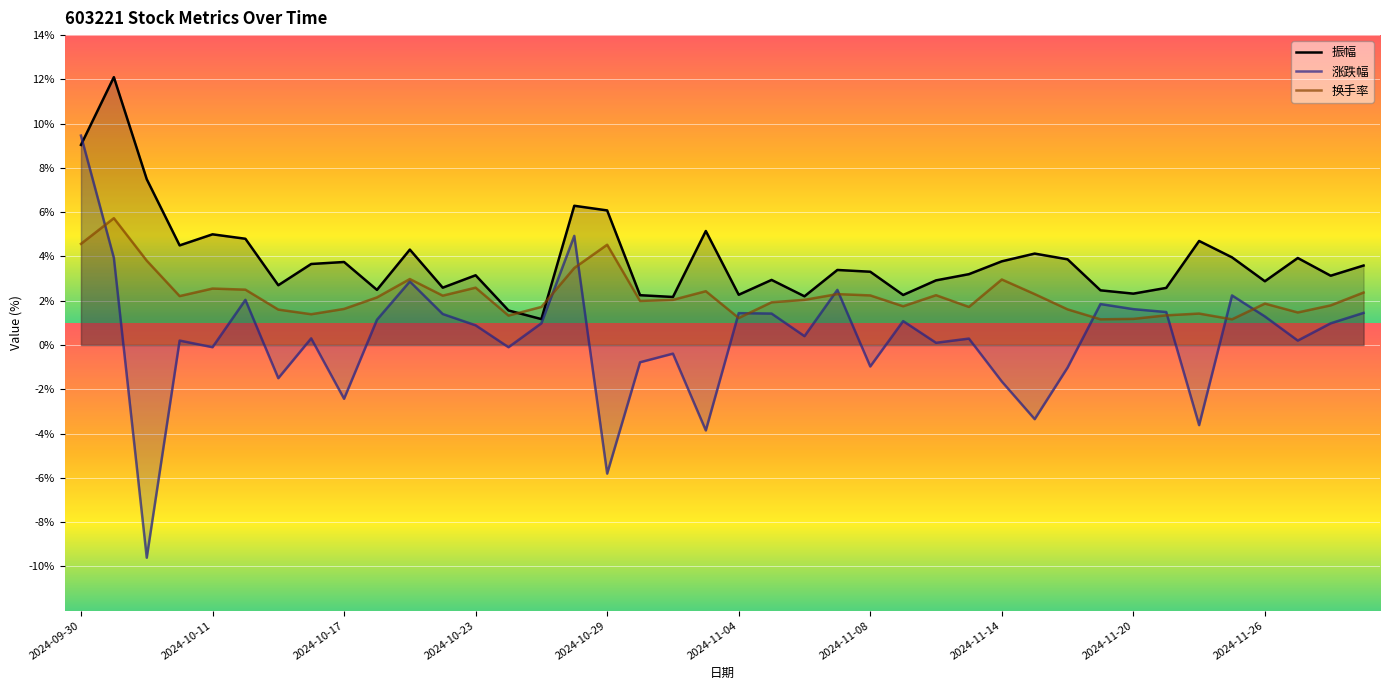

How many values in 涨跌幅 are above zero?

26